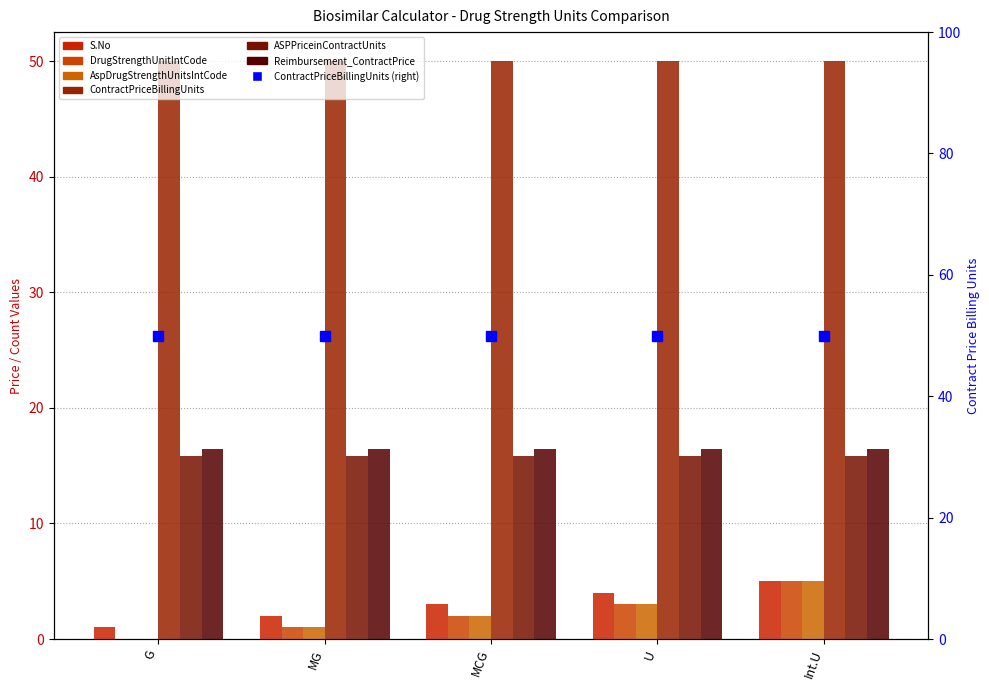

What is the difference between the maximum and minimum values in the S.No series?

4